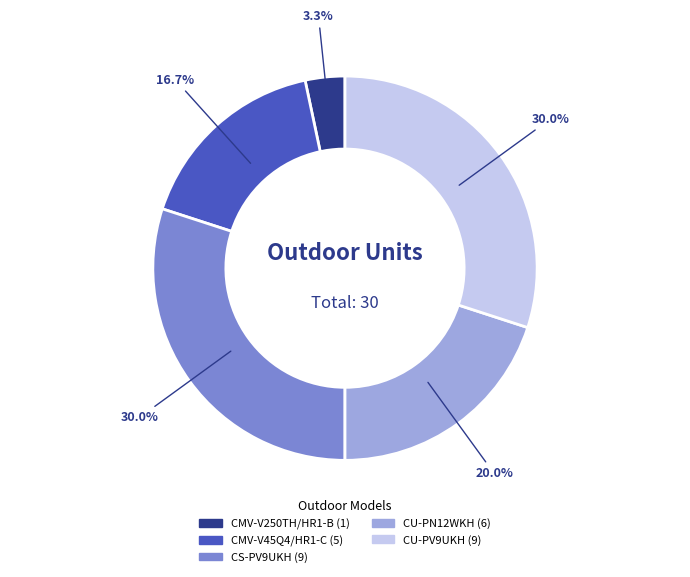

Is it true that CU-PN12WKH is 20% of the pie?

True